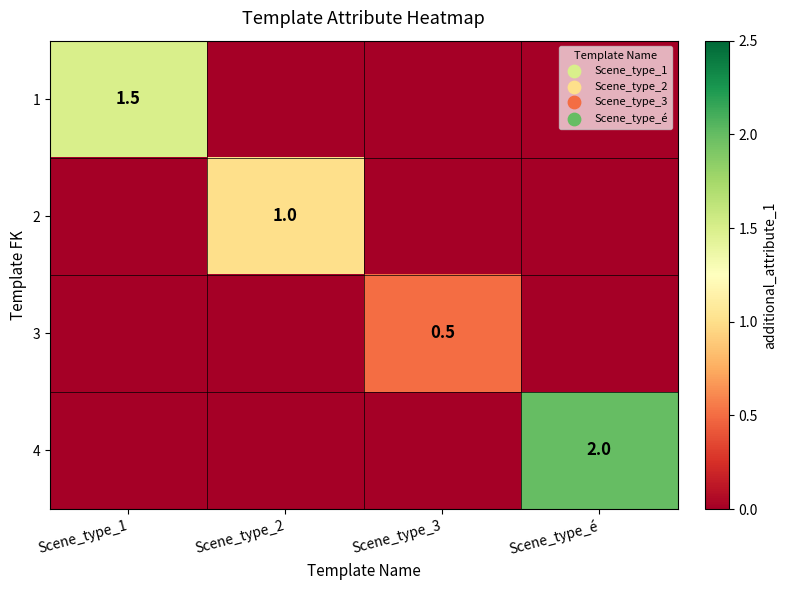

The 3 series shows 0.5 at Scene_type_3. True or false?

True